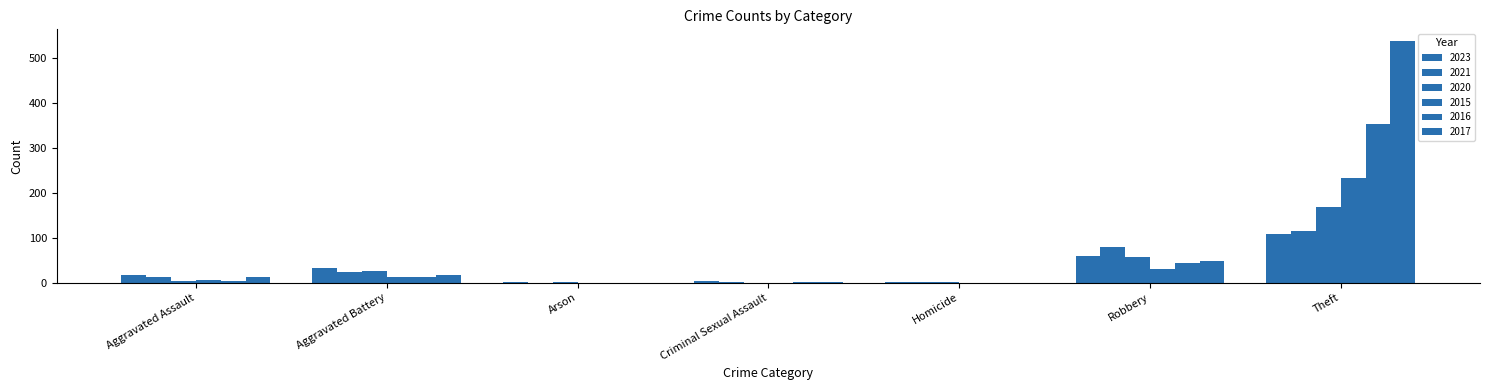

What is the difference between the maximum and second lowest values in the 2023 series?

107